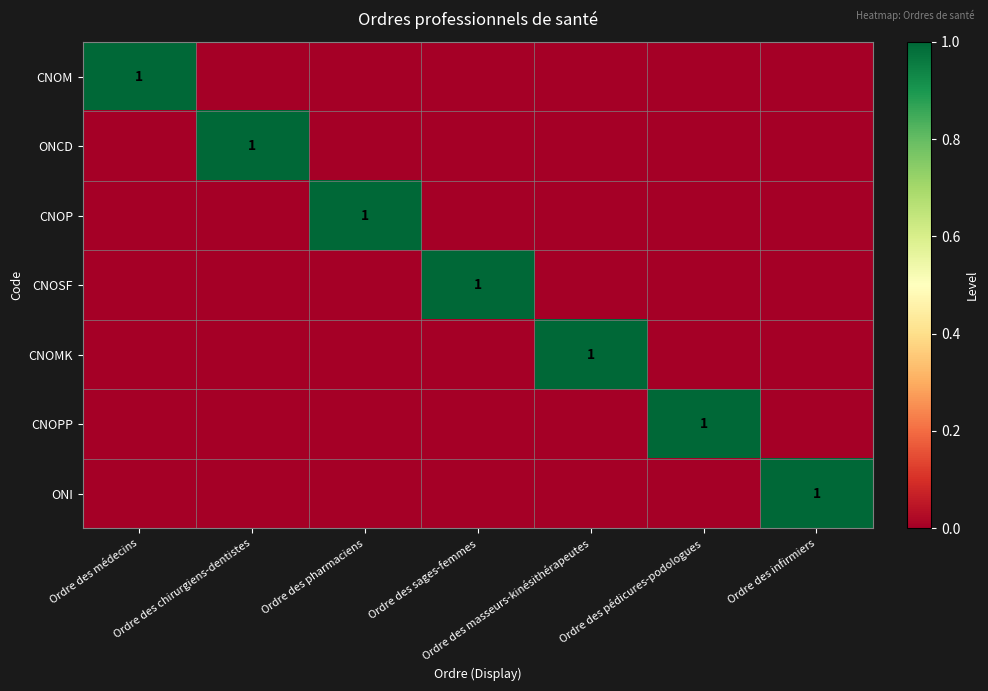

Which category has the highest value across all series?

Ordre des médecins